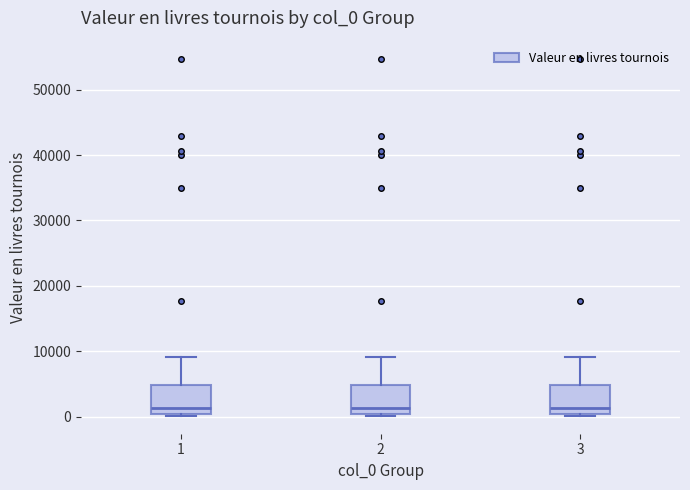

Where does the median line of the box at x = 1 sit on the y-axis? The values are not printed on the chart, so give them approximately, as read against the axis.

1000